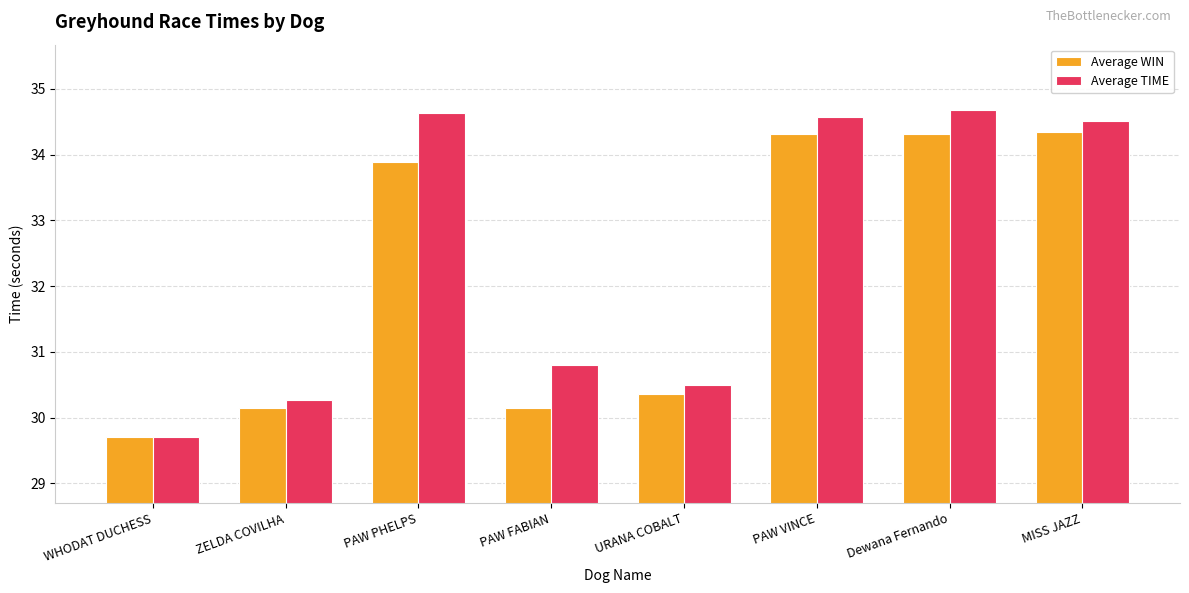

Which series has the largest total across all categories?

Average TIME